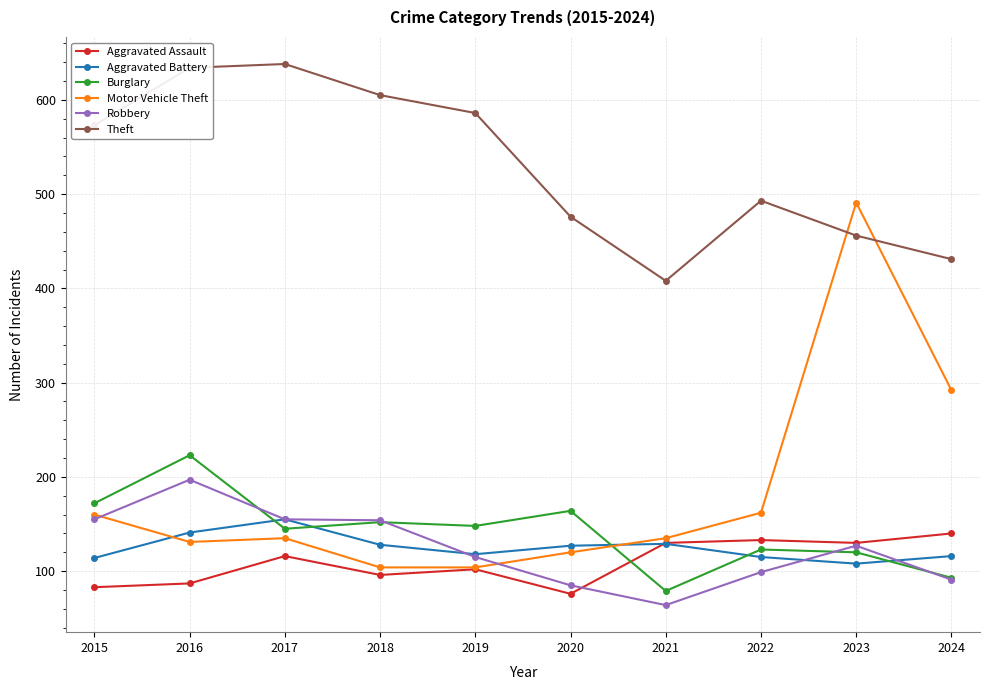

How many interior local peaks does the Theft series have?

2